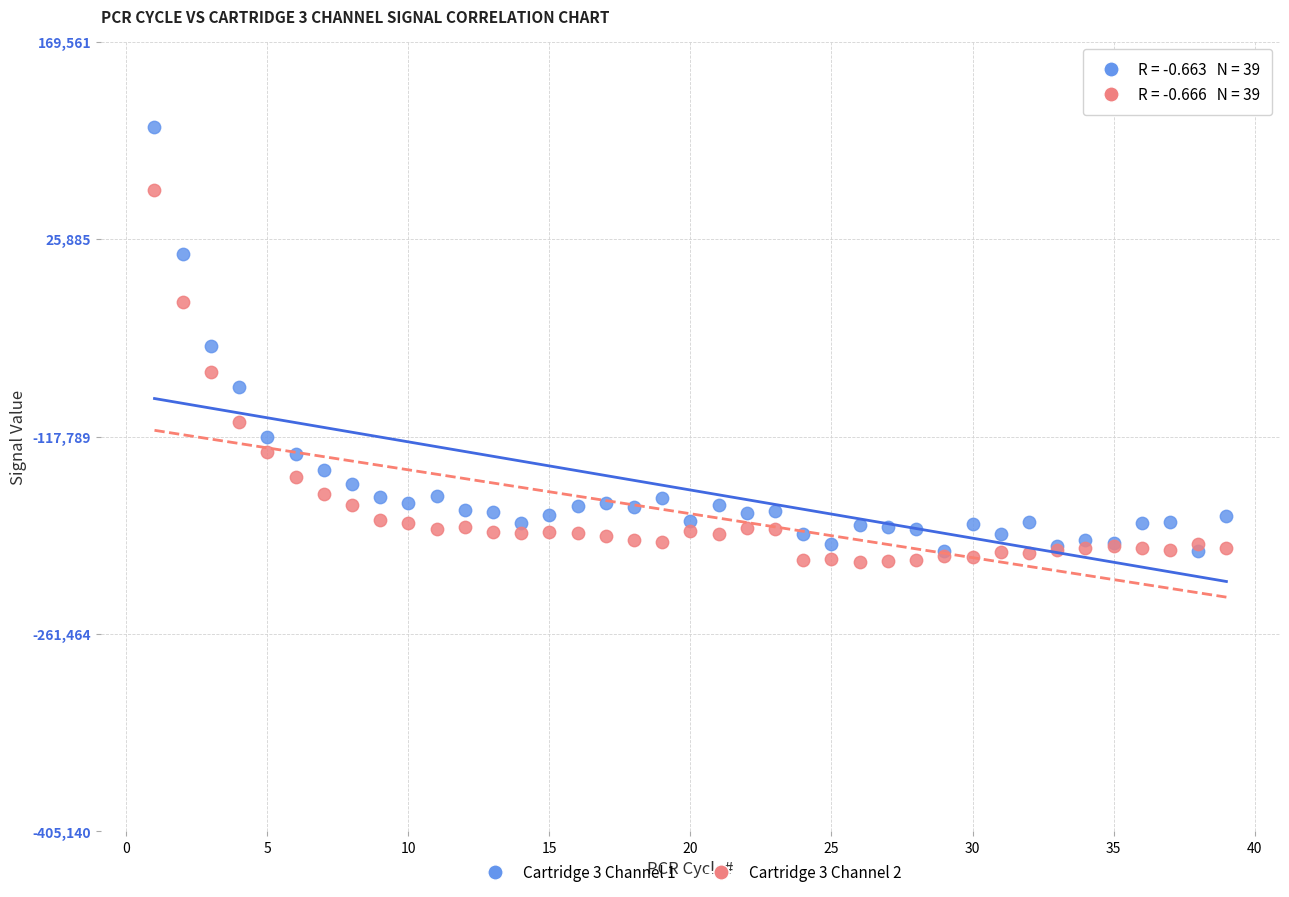

What are all the series names shown in the legend?

Cartridge 3 Channel 1, Cartridge 3 Channel 2